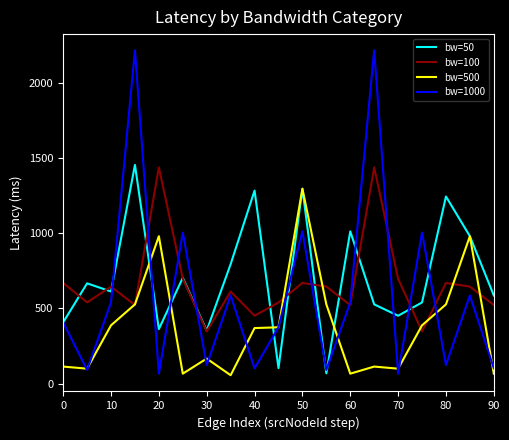

What is the highest value of the bw=500 series?

1297.7